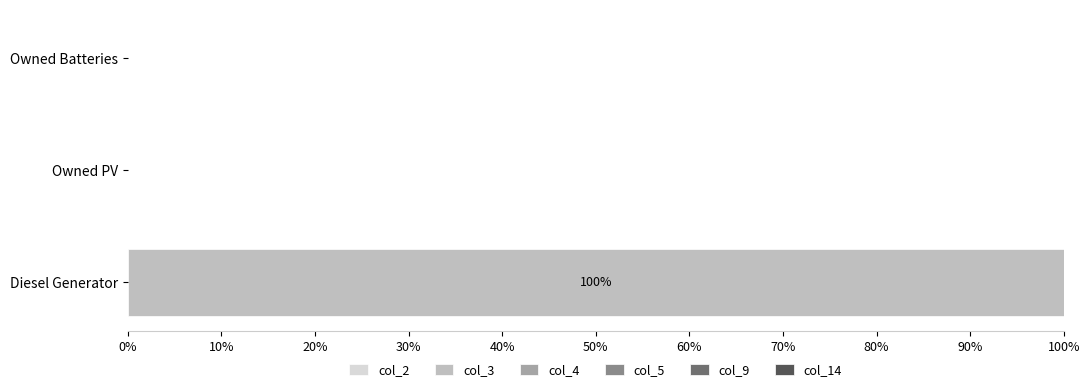

True or false: the data shows 100 at Diesel Generator.

True